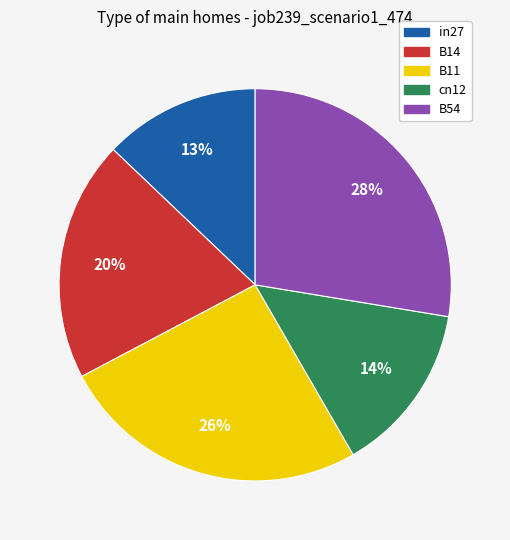

Does cn12 account for over 50% of the chart?

No